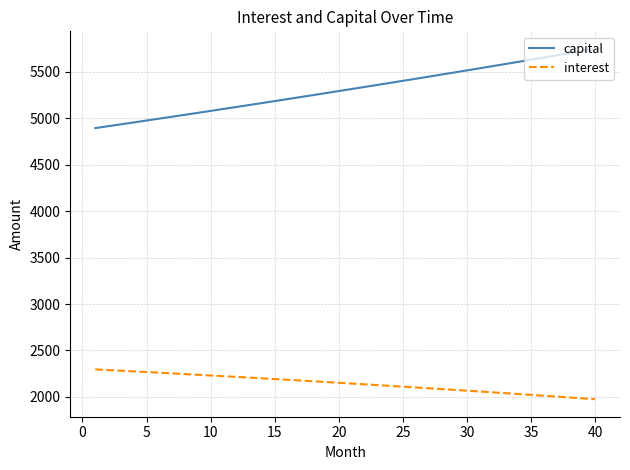

What is the minimum value shown in the chart?

1974.9